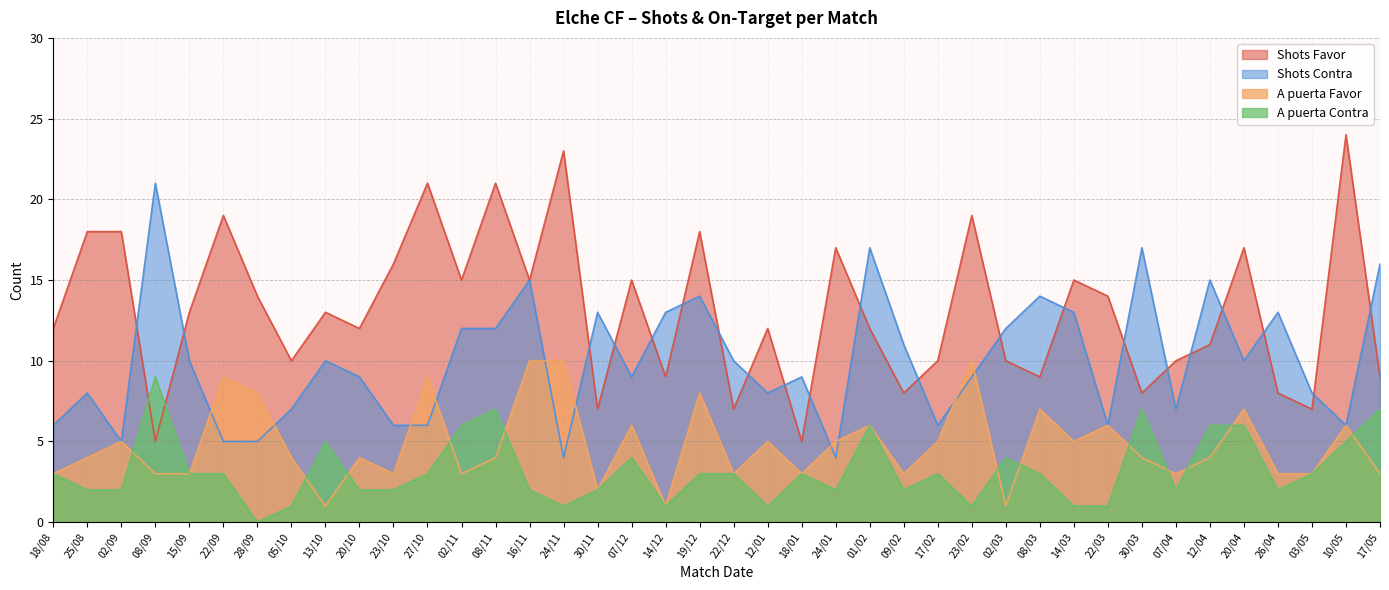

What is the total value across all series at 03/05?

21